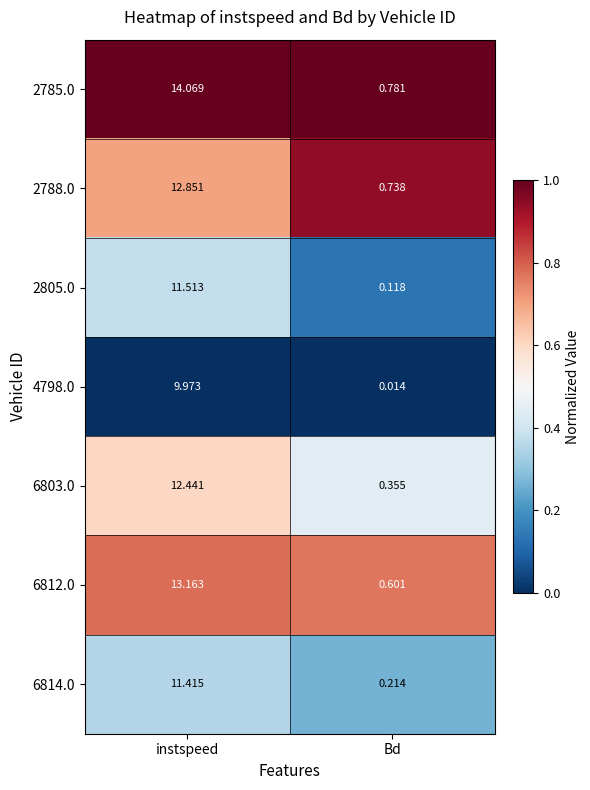

Which category has the lowest value in the 2785.0 series?

Bd